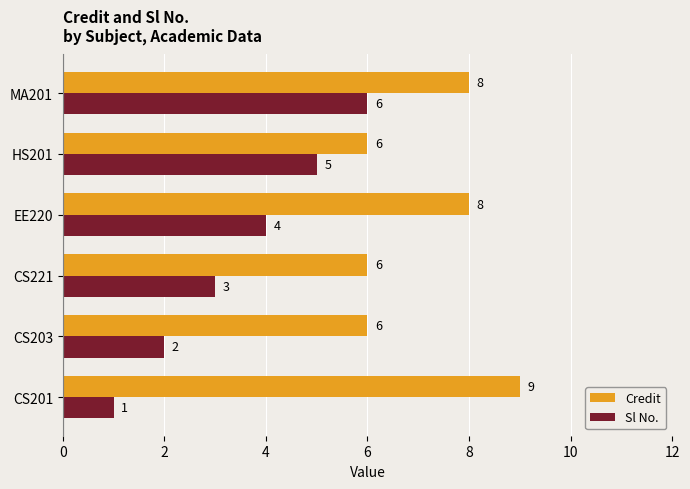

Count the Sl No. values in the range 2 to 5.

4